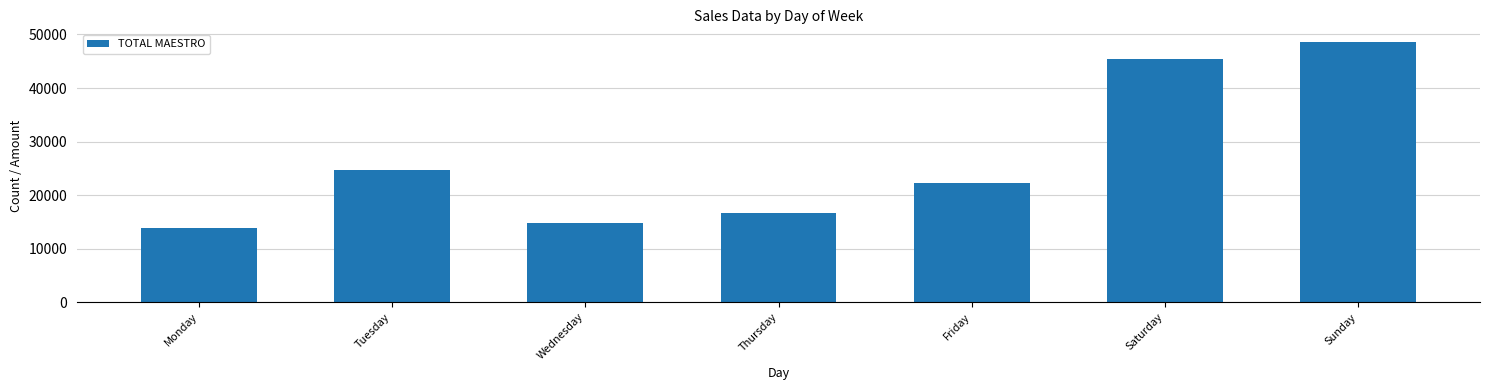

List the labels in order of value, largest first.

Sunday, Saturday, Tuesday, Friday, Thursday, Wednesday, Monday